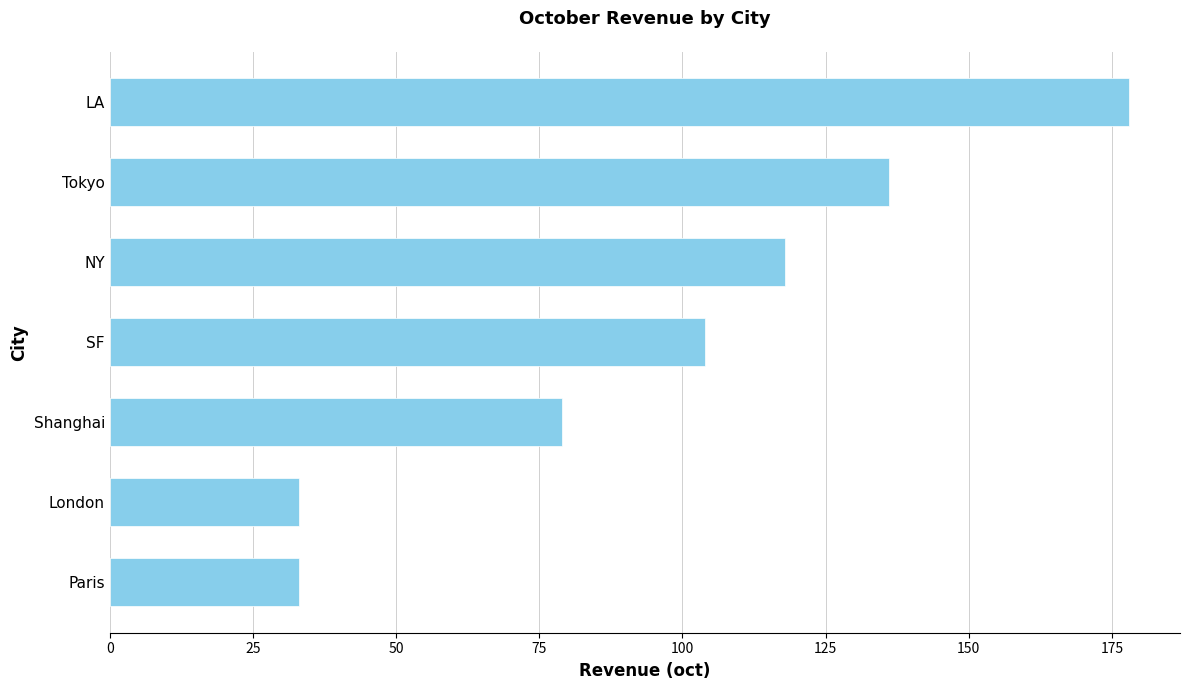

Where is the data nearest to the value 105?

SF